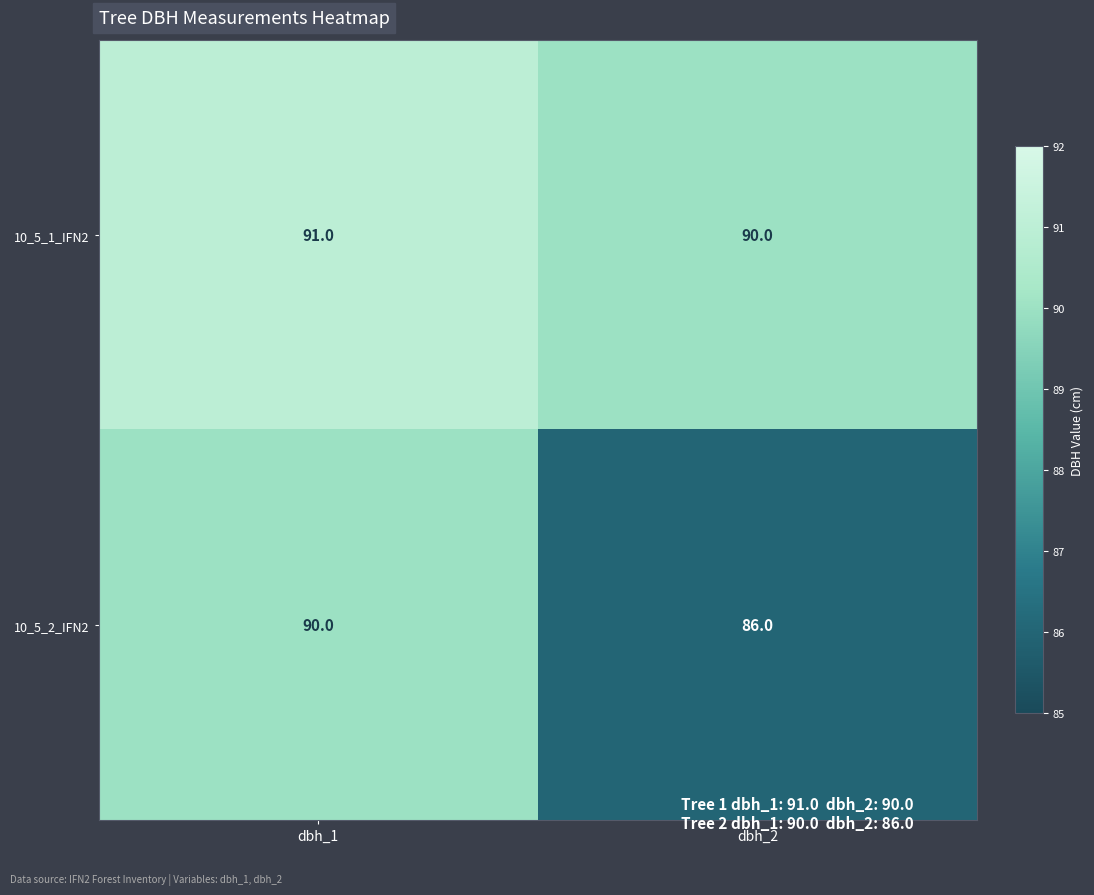

Which series has the widest spread of values?

10_5_2_IFN2